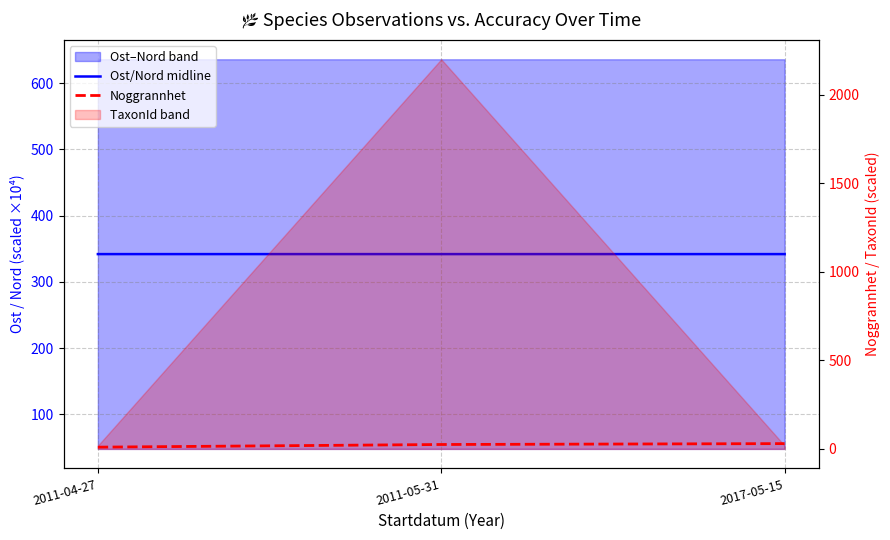

True or false: Ost/Nord midline has a value of 341.9 at 2011-05-31.

True